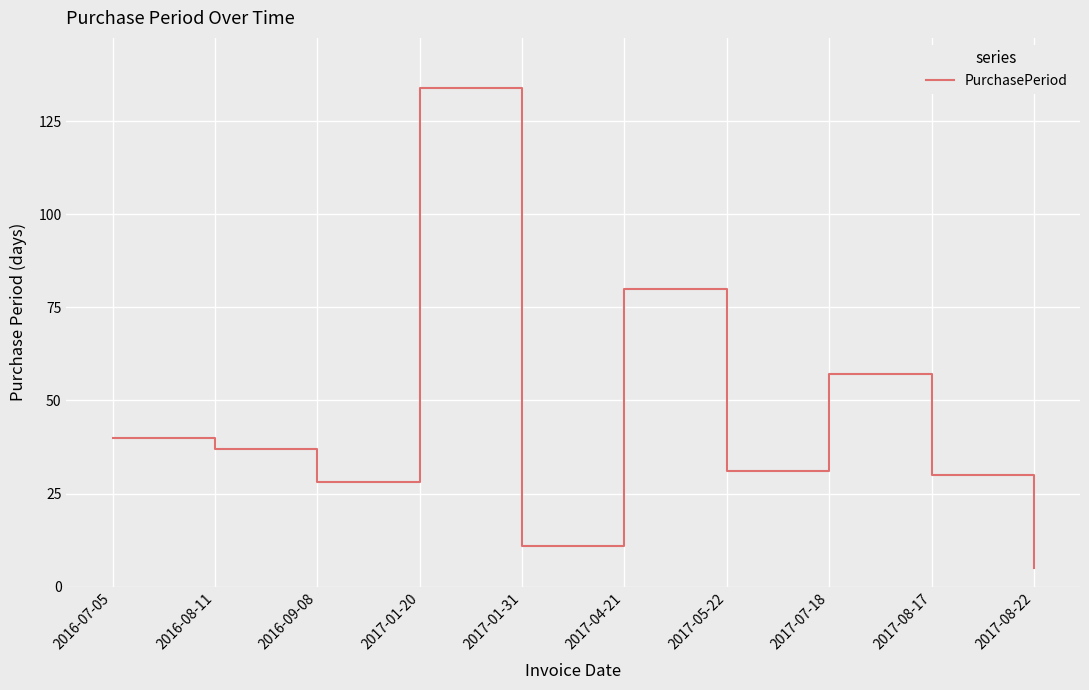

Which has a higher value, 2017-08-22 or 2016-07-05?

2016-07-05